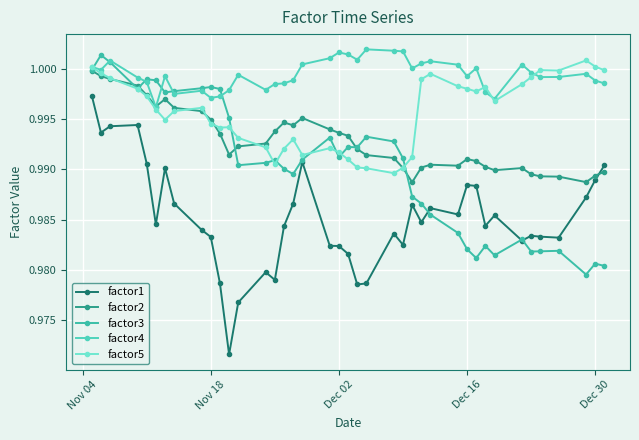

True or false: factor3 has more than 0 points higher than both neighbors.

True